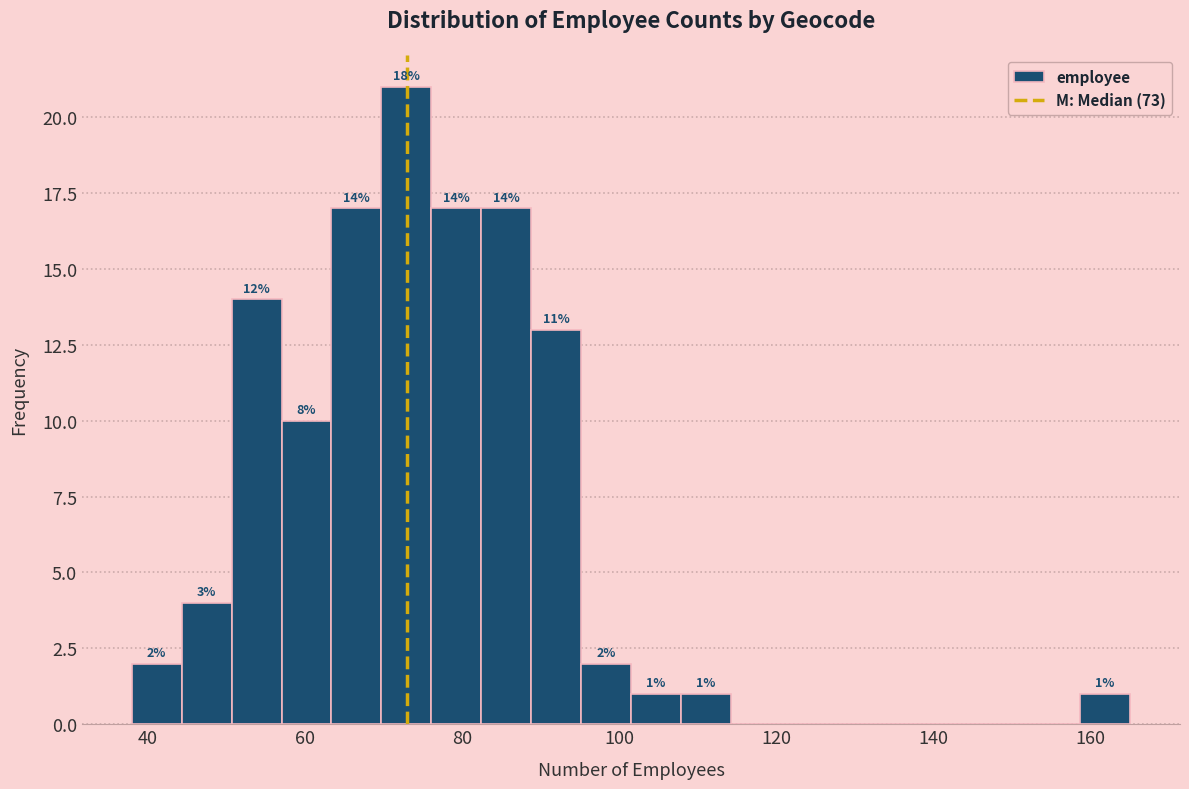

Read against the x-axis, roughly where is the centre of the tallest bar?

72